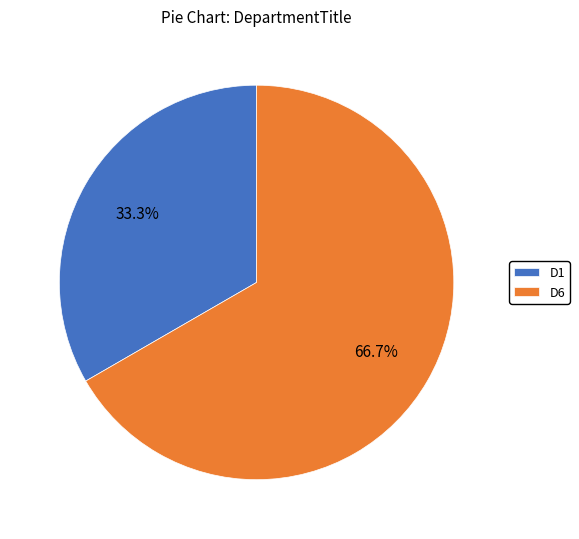

What percentage do D6 and D1 together represent?

100.0%